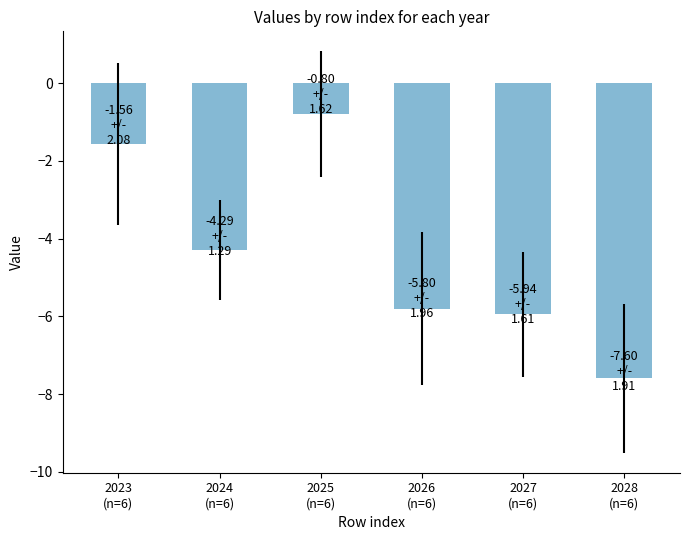

Does the chart contain stacked bars?

No